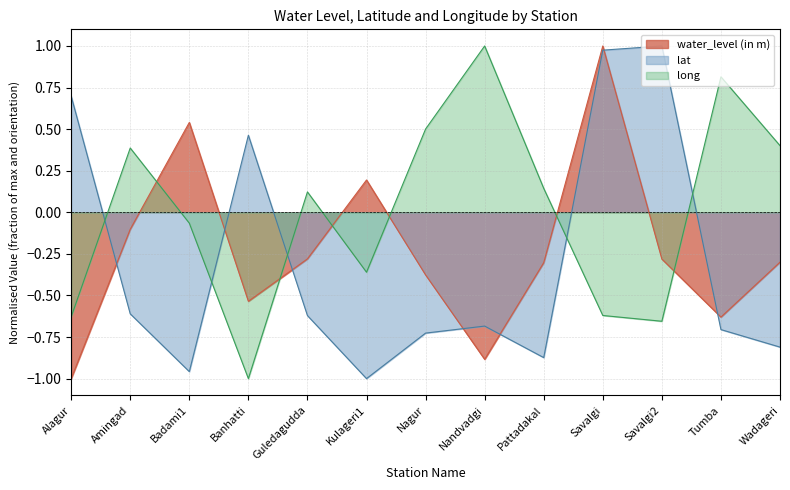

Which series has the largest total across all categories?

long